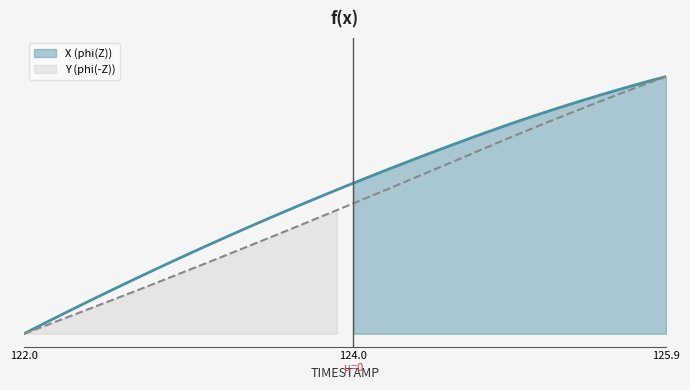

True or false: X and Y cross at least once.

False